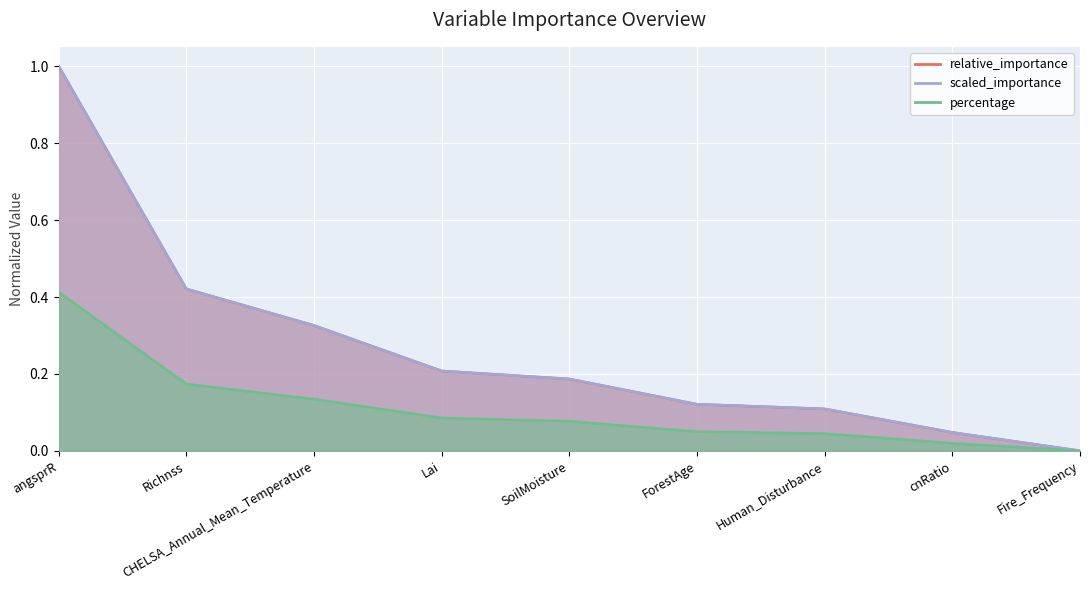

Rank the series by their maximum value, from highest to lowest.

relative_importance, scaled_importance, percentage